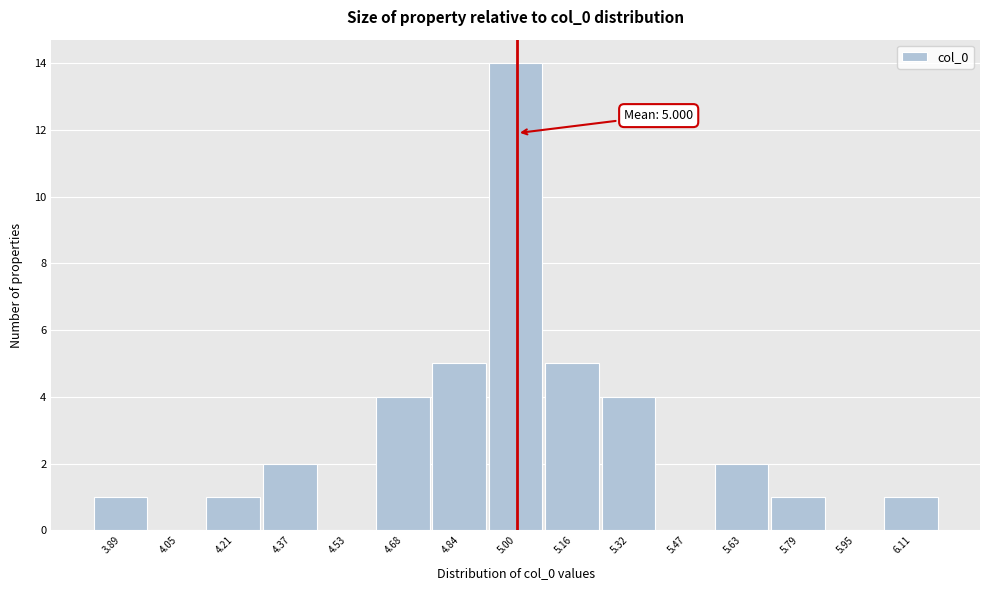

Over which range of the x-axis is the bar tallest?

4.92 to 5.08